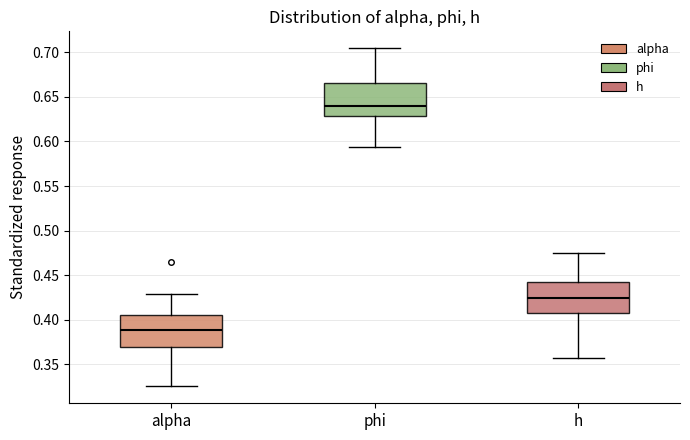

Where does the lower whisker of the box for phi end on the y-axis? The values are not printed on the chart, so give them approximately, as read against the axis.

0.595